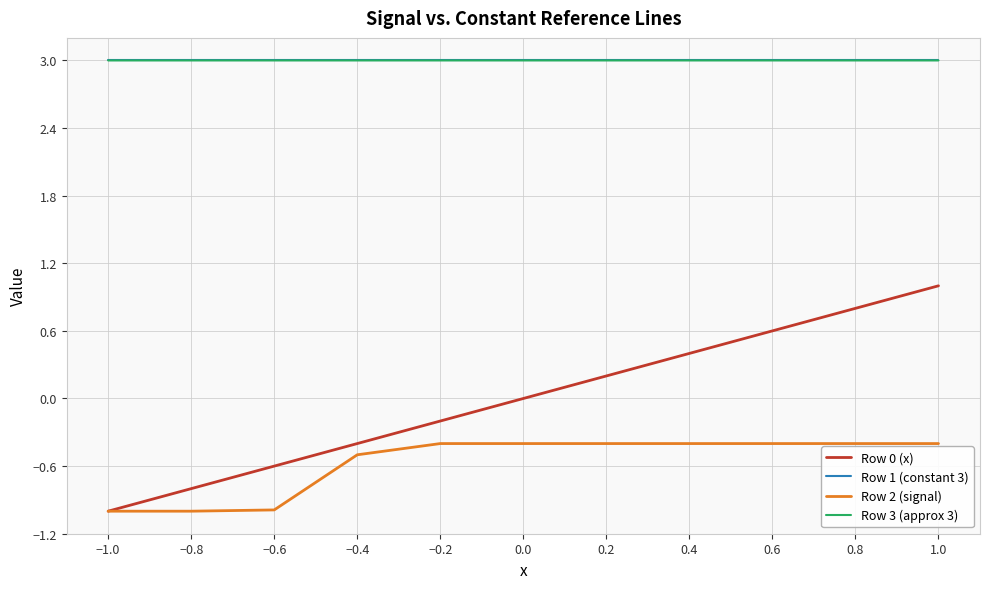

Which series changed the most between −0.4 and 0.6?

Row 0 (x)